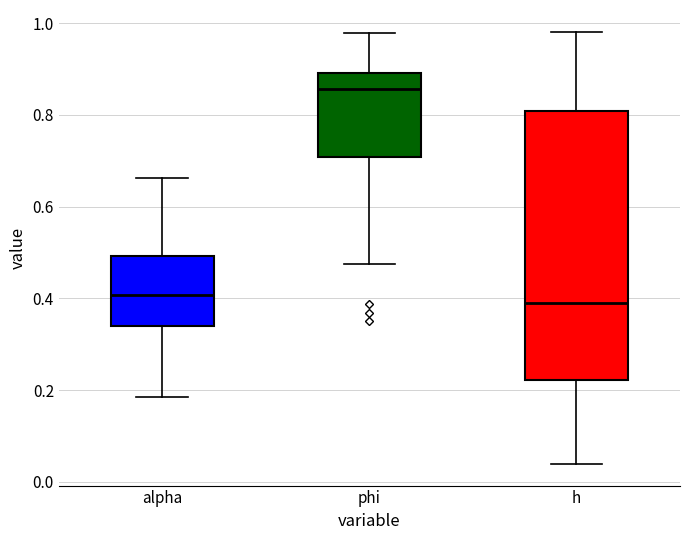

Reading left to right, read every box against the y-axis: the position of its median line, the range the box covers, and the ends of its whiskers. The values are not printed on the chart, so give them approximately, as read against the axis.

alpha: median 0.40, box 0.34 to 0.50, whiskers 0.18 to 0.66
phi: median 0.86, box 0.70 to 0.90, whiskers 0.48 to 0.98
h: median 0.38, box 0.22 to 0.80, whiskers 0.04 to 0.98